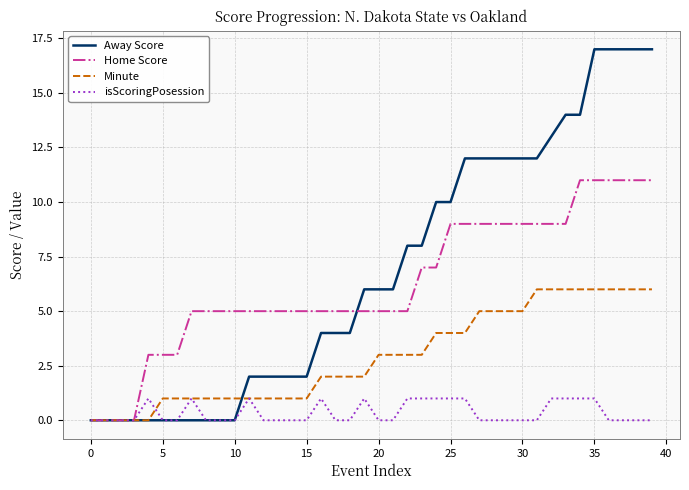

List the series in order of their peak value, lowest first.

isScoringPosession, Minute, Home Score, Away Score